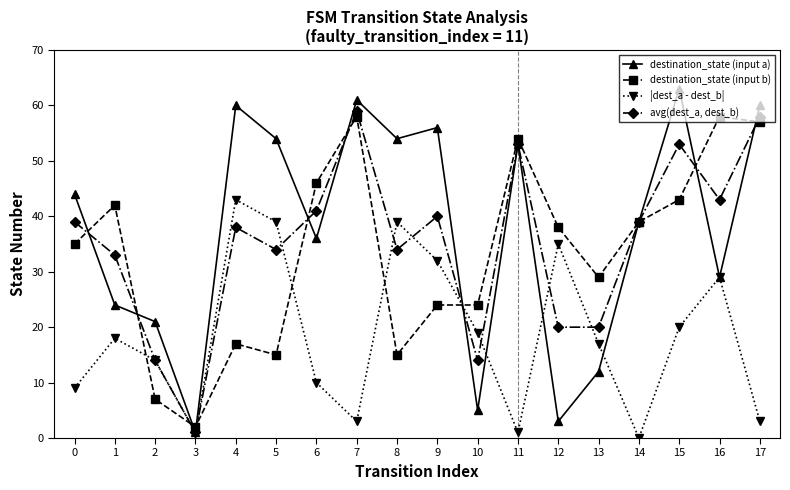

Which series has the widest spread of values?

destination_state (input a)